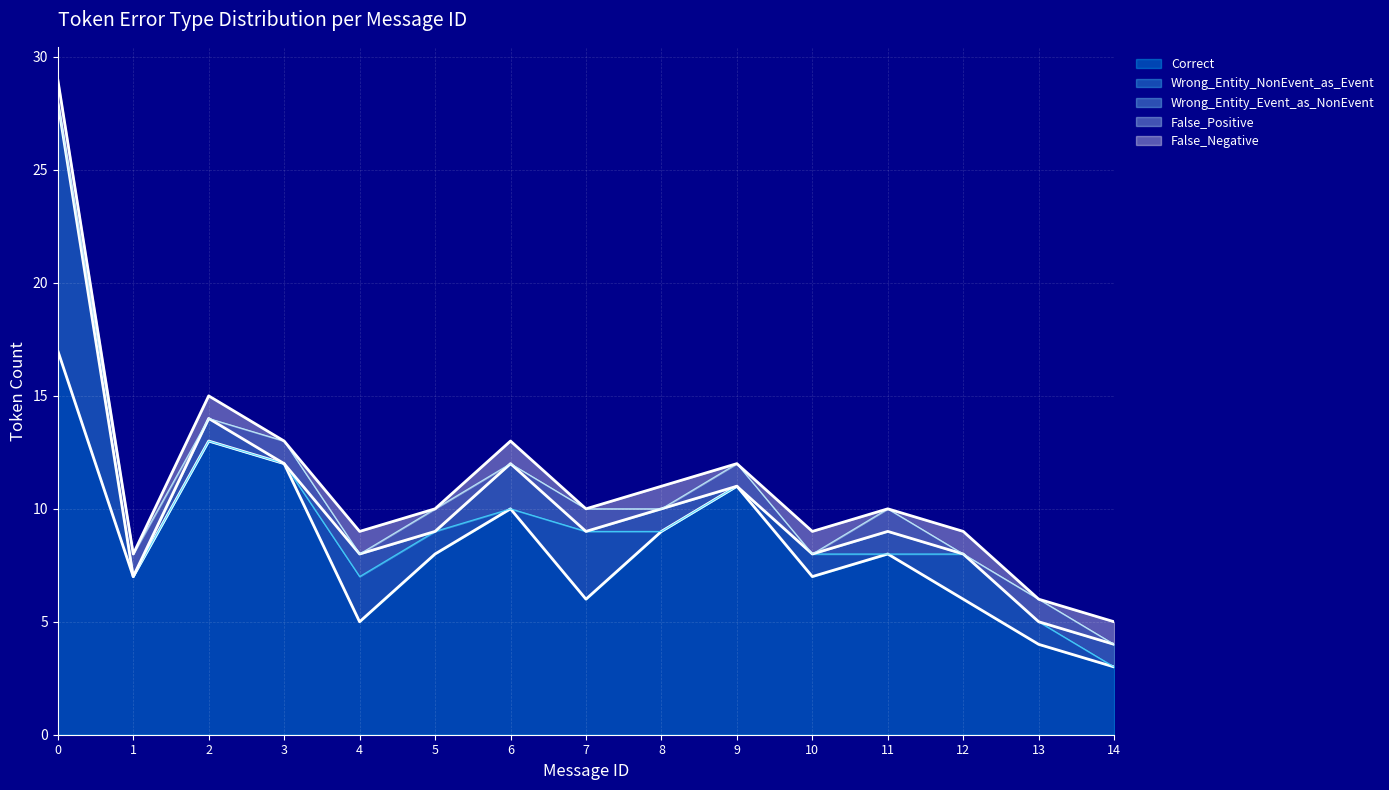

What is the lowest value of the Correct series?

3